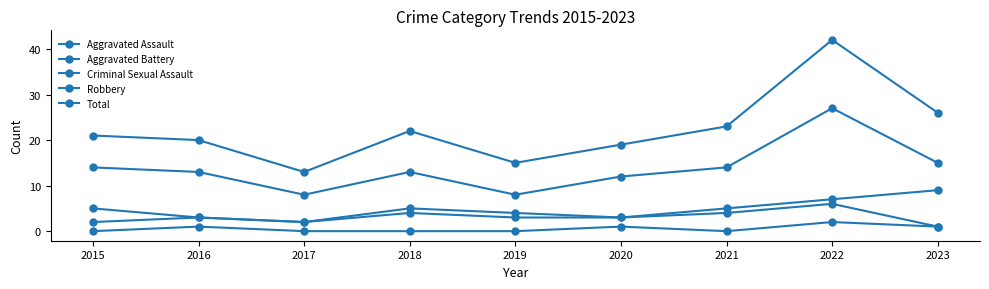

At which category does Criminal Sexual Assault reach its first local peak?

2016